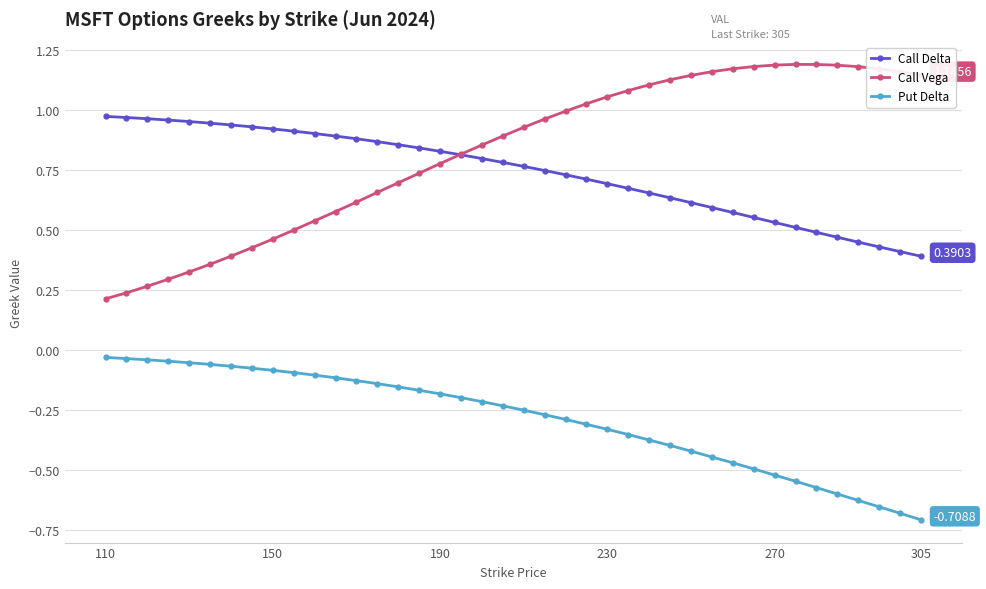

At how many categories does at least one series exceed 0?

40